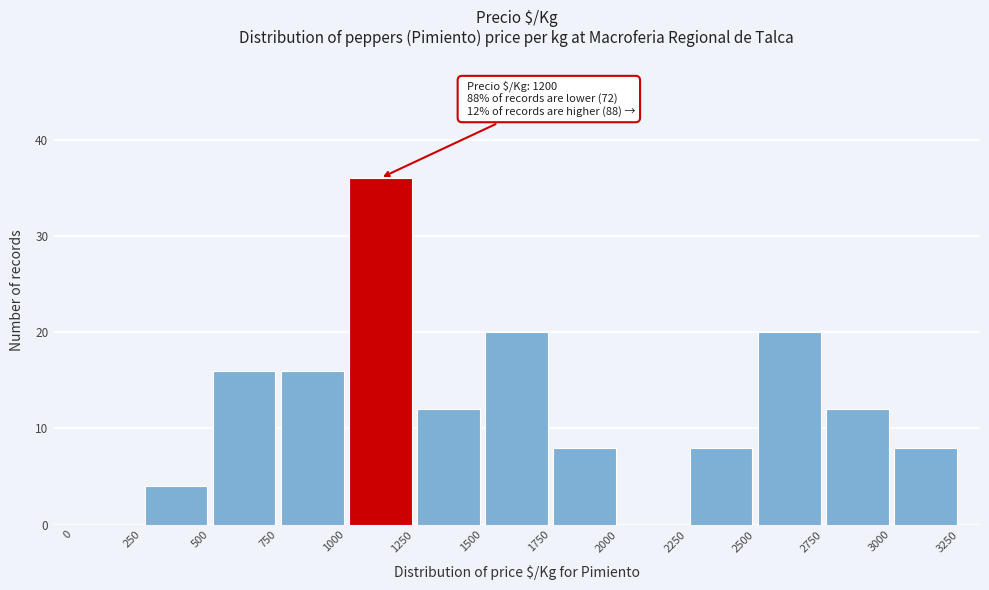

Which range on the x-axis has the tallest bar?

1000 to 1250